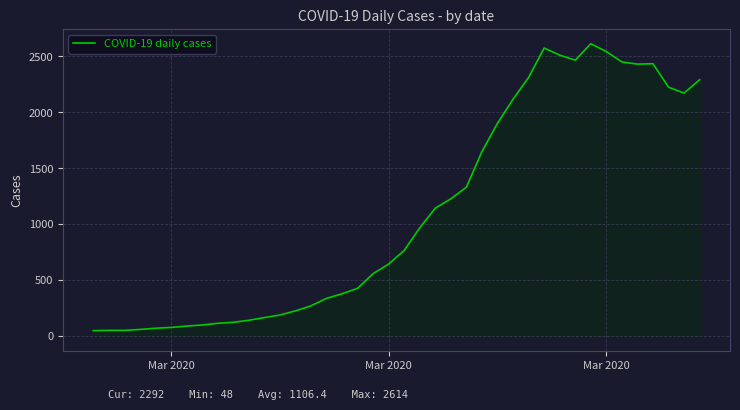

What is the greatest value displayed?

2614